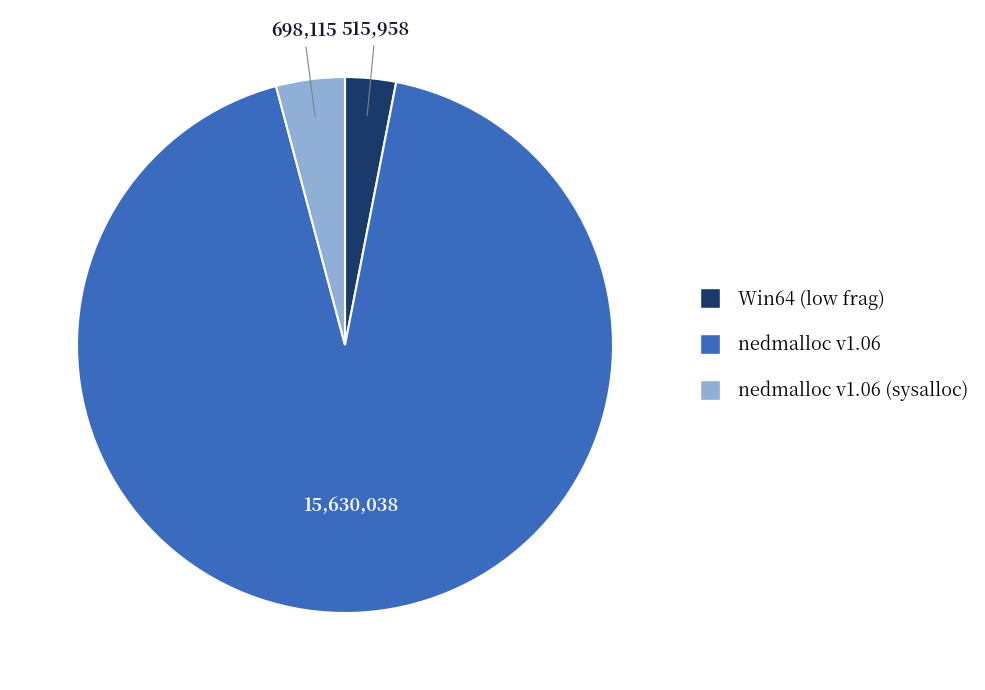

Is there a majority slice in this chart?

Yes